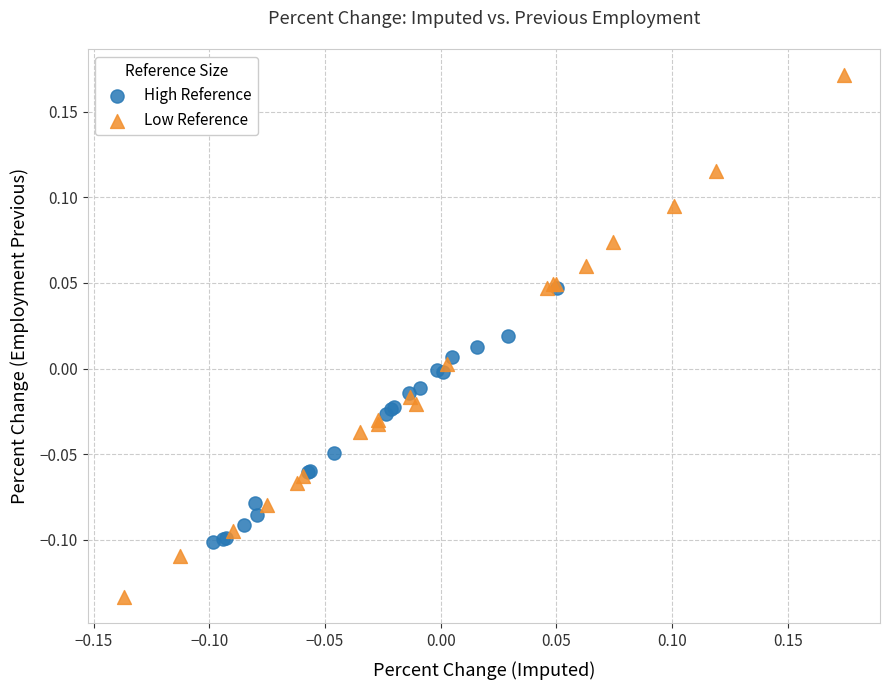

Which series contains the highest Y value?

Low Reference